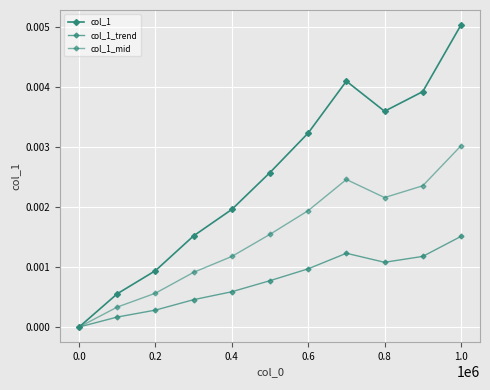

Count the number of categories in the chart.

11